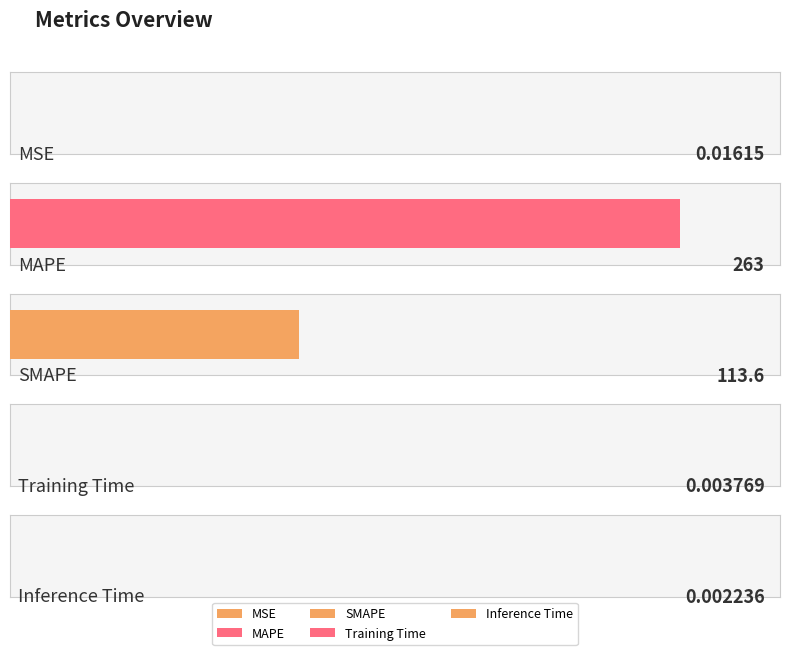

What is the sum of all values?

376.6